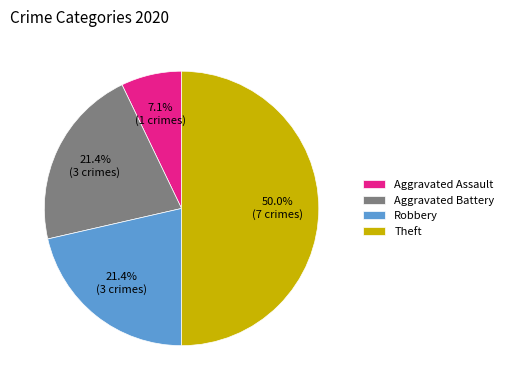

What percentage is the Aggravated Assault slice, to the nearest percent?

7%